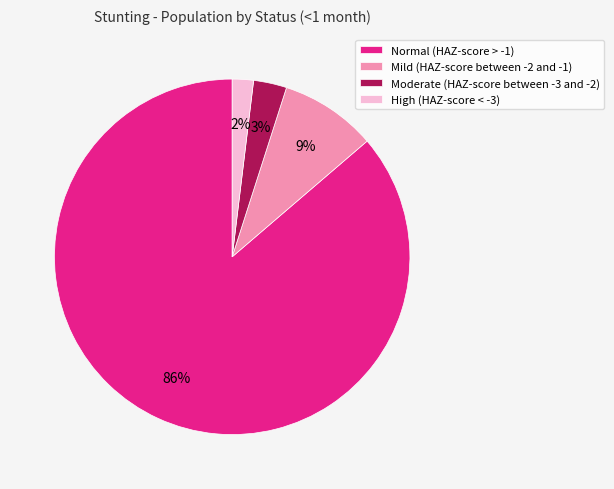

Which has a higher value, High (HAZ-score < -3) or Mild (HAZ-score between -2 and -1)?

Mild (HAZ-score between -2 and -1)